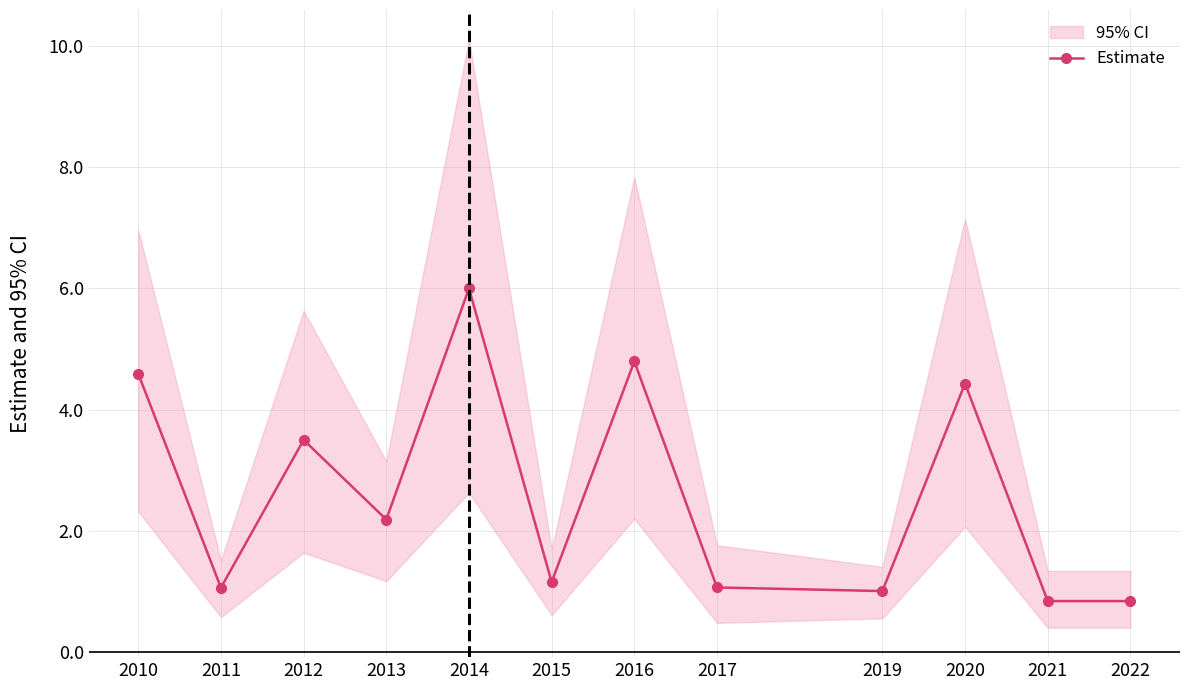

What is the value of the 11th point from the left?

0.8